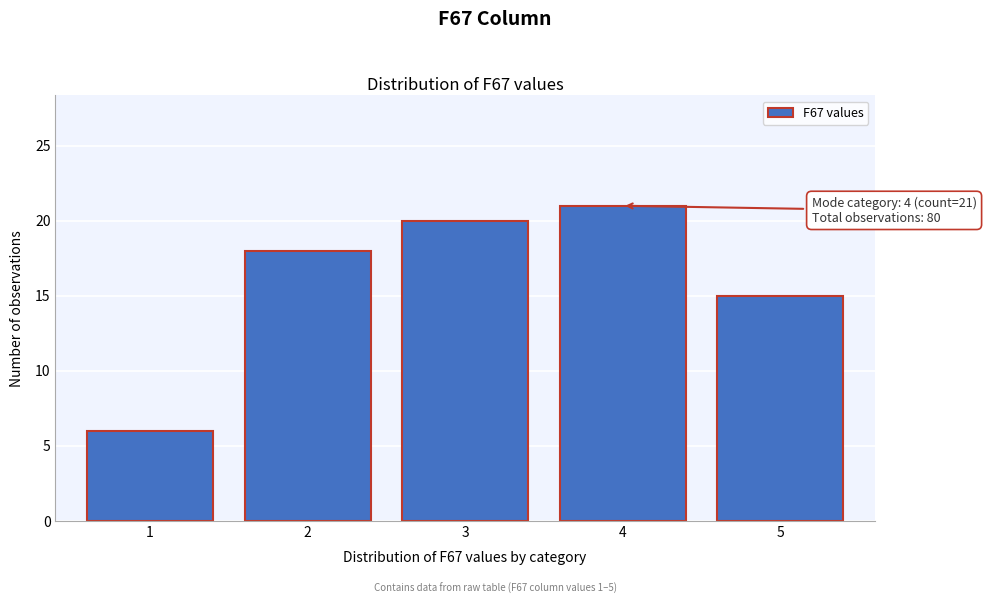

Reading right to left, what are all the values shown in this chart?

15	21	20	18	6